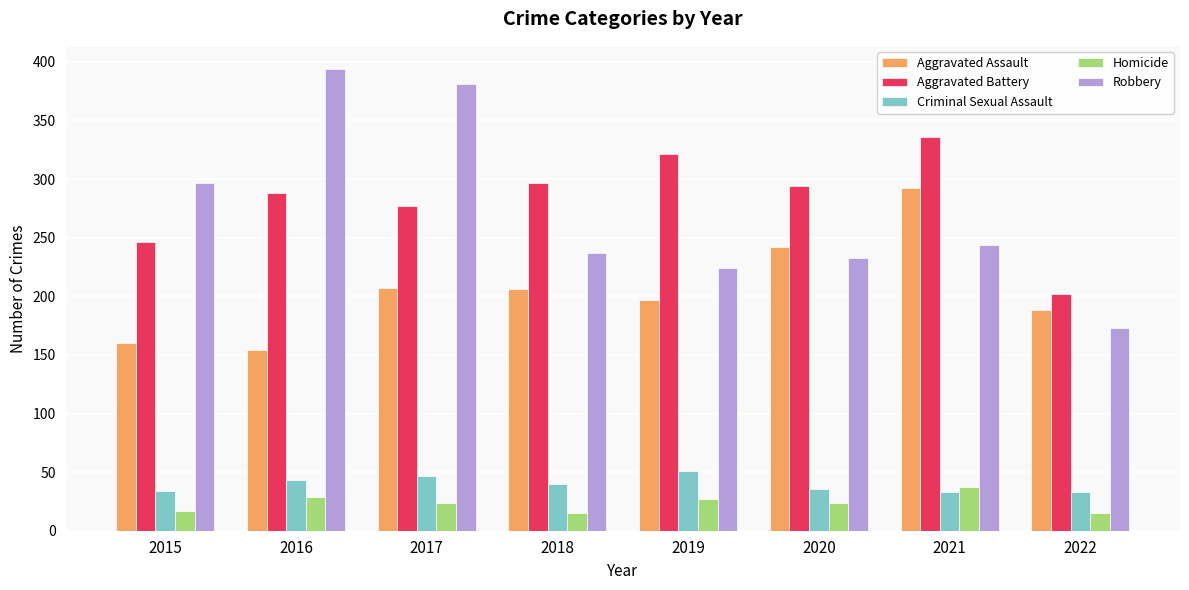

What is the highest value of the Aggravated Assault series?

292